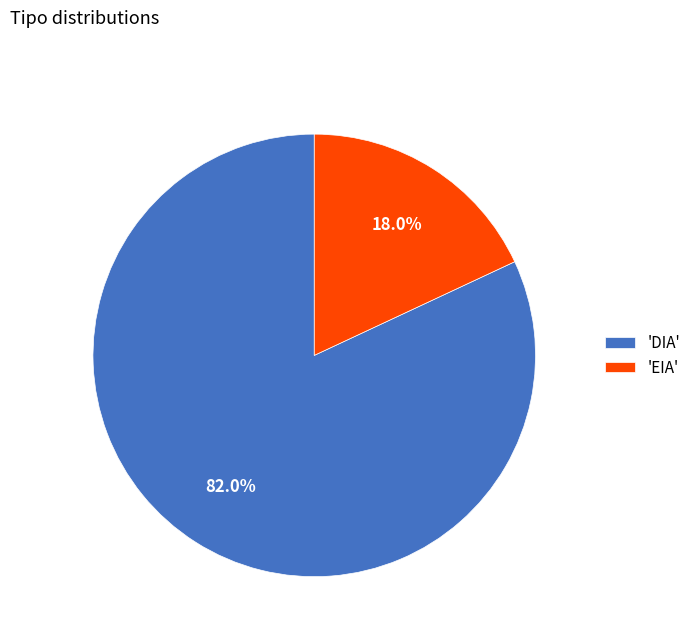

Rank the categories by value from lowest to highest.

'EIA', 'DIA'